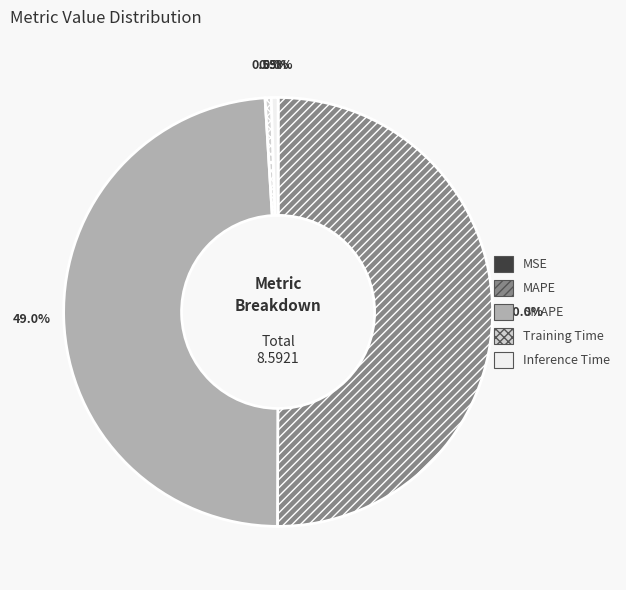

Which category has the biggest portion of the pie?

MAPE